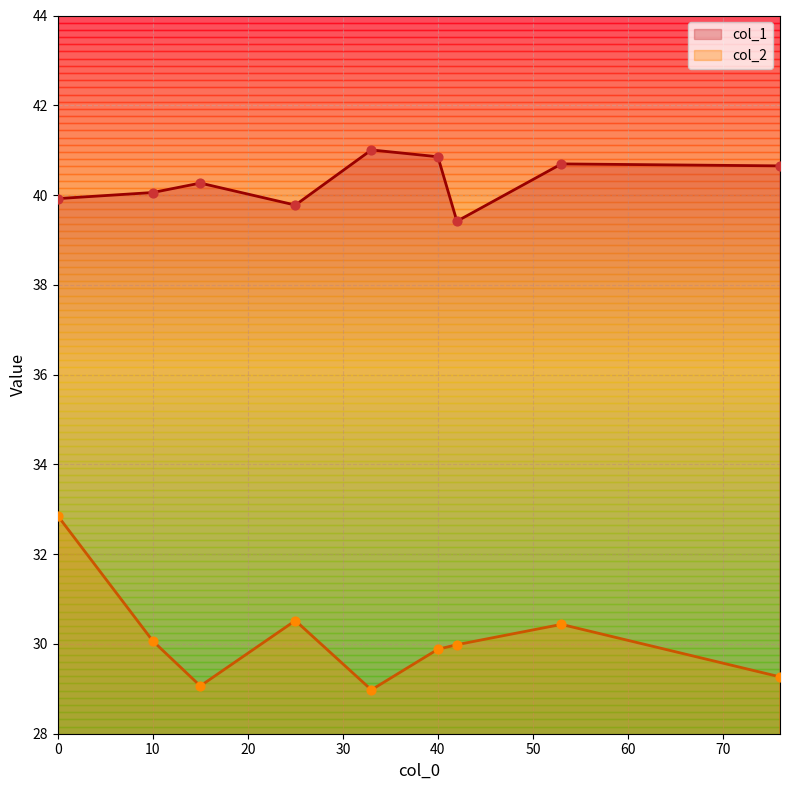

What is the total value across all series at 25?

70.3